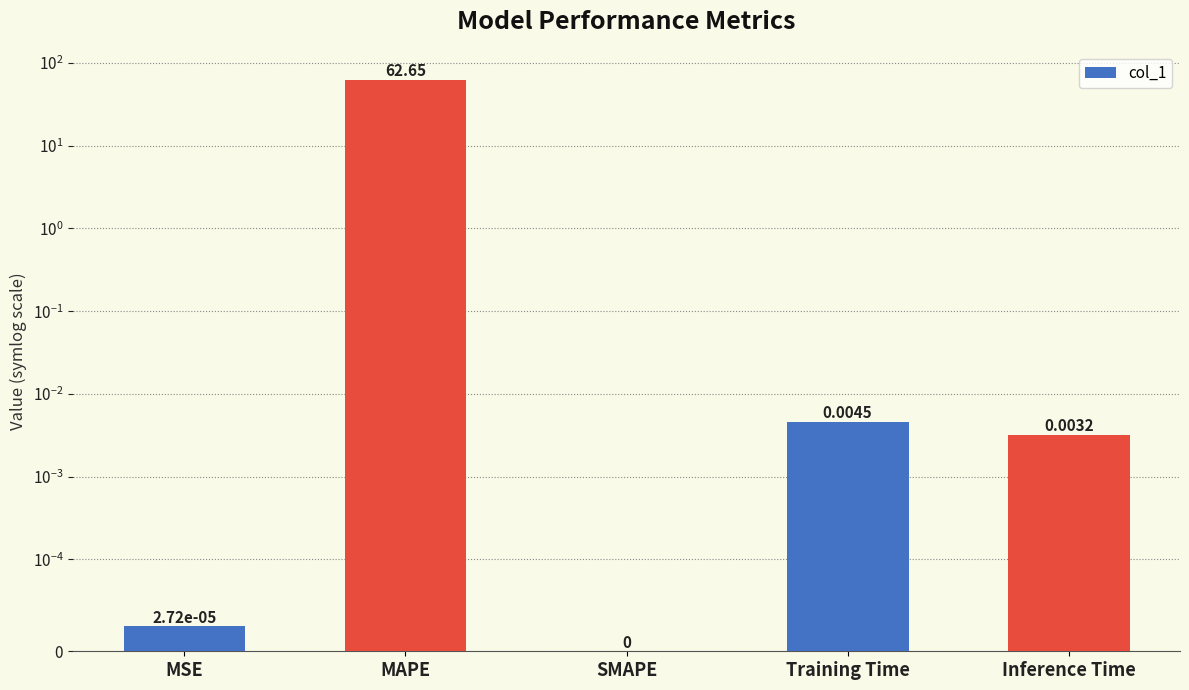

Rank the categories by value from lowest to highest.

SMAPE, MSE, Inference Time, Training Time, MAPE